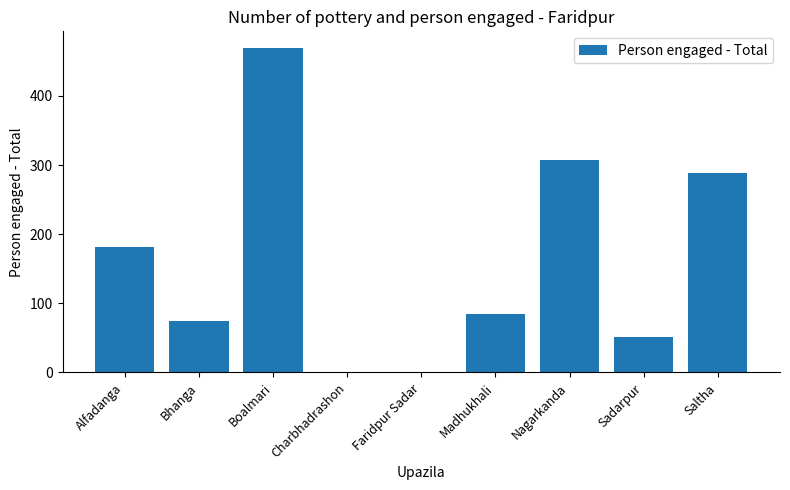

Which category has the highest value across all series?

Boalmari